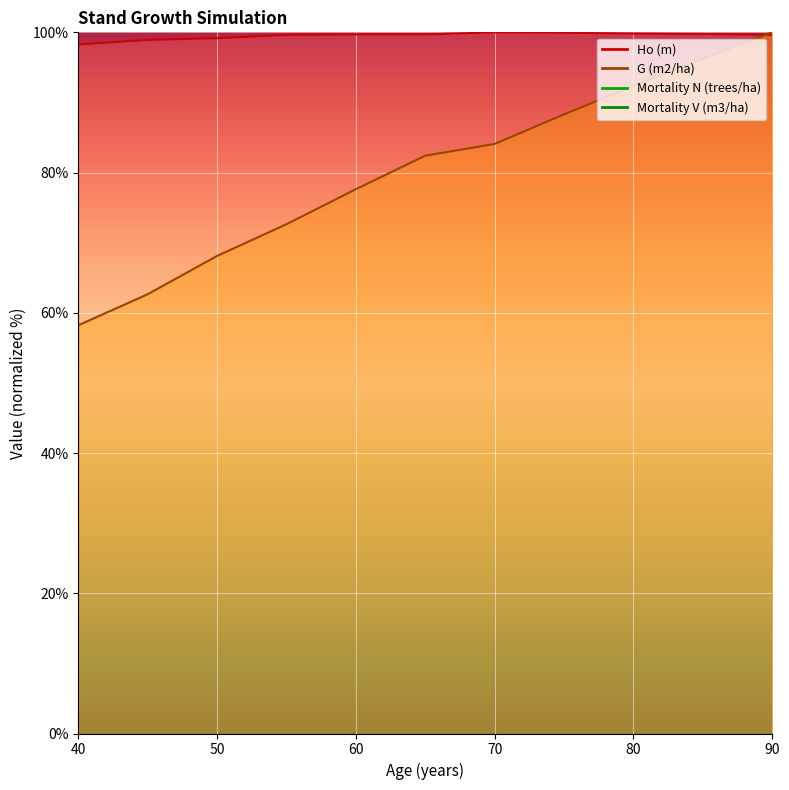

Reading left to right, what are all the values shown in this chart?

G (m2/ha): 40=58.2	45=62.6	50=68.1	55=72.6	60=77.6	65=82.4	70=84.1	75=88.3	80=92.4	85=96.3	90=100.0
Ho (m): 40=98.3	45=98.9	50=99.2	55=99.6	60=99.7	65=99.7	70=100.0	75=99.9	80=99.8	85=99.8	90=99.6